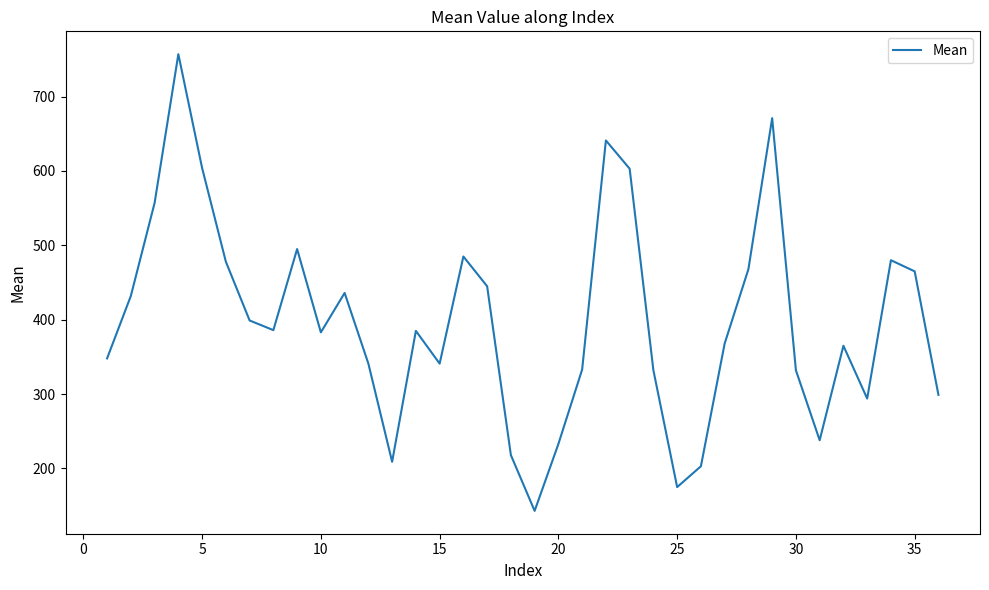

What is the difference between the maximum and minimum values?

614